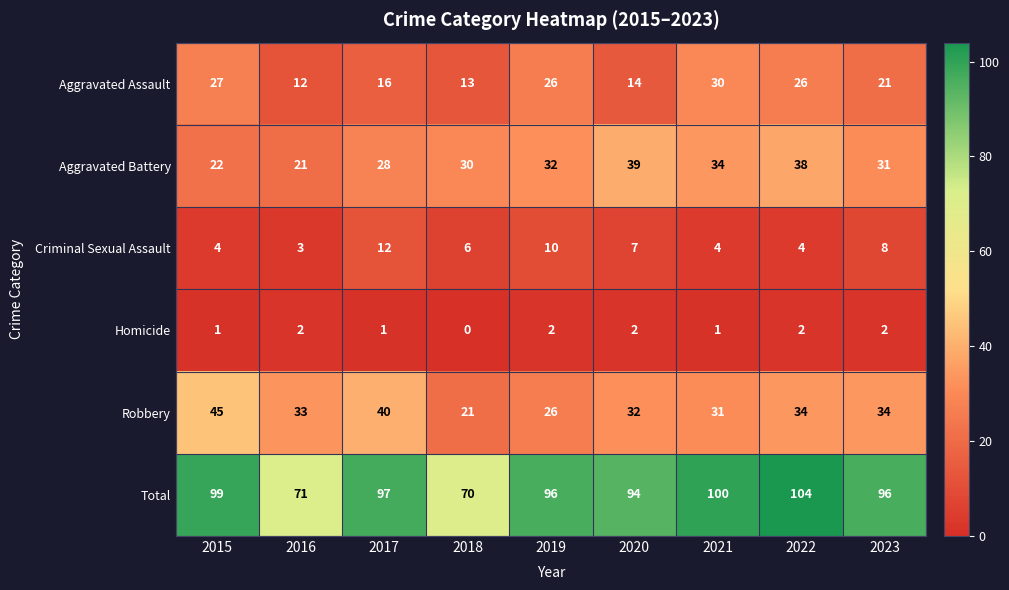

What is the minimum value for Aggravated Battery?

21